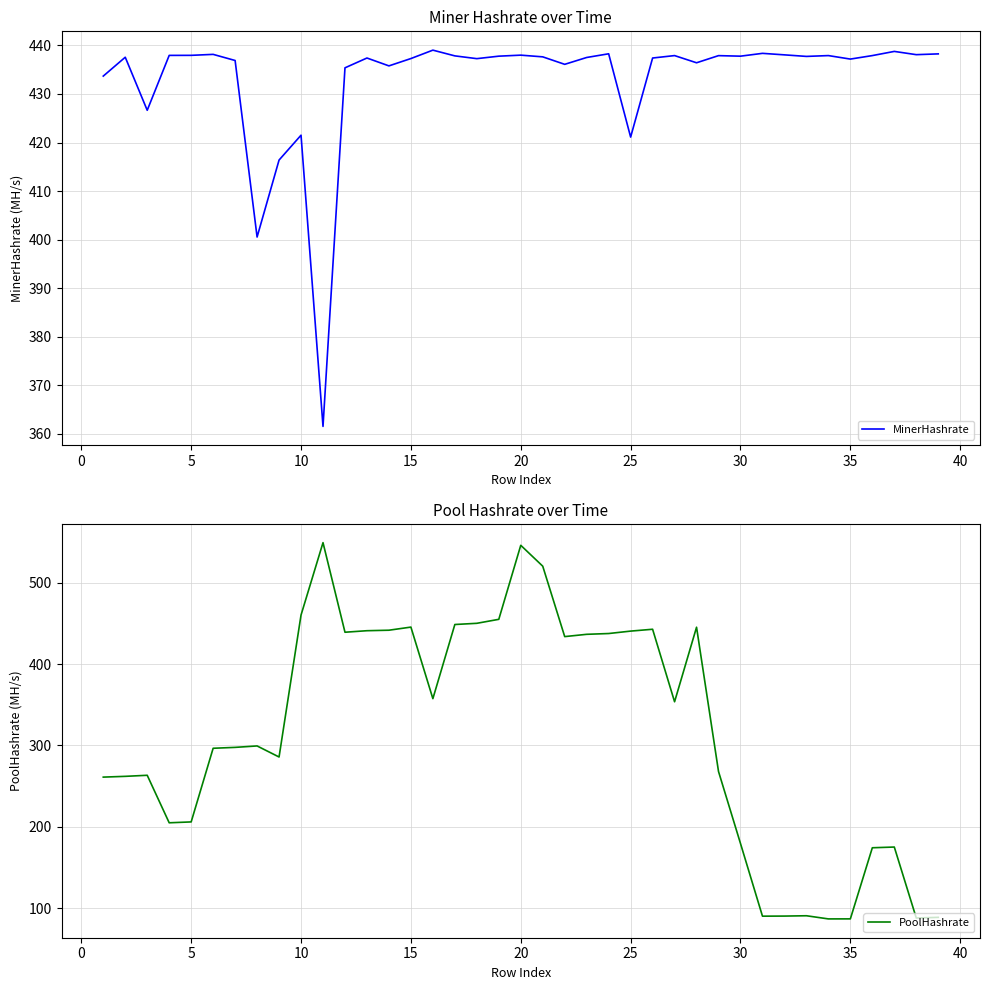

List the series in order of their overall mean, lowest first.

PoolHashrate, MinerHashrate